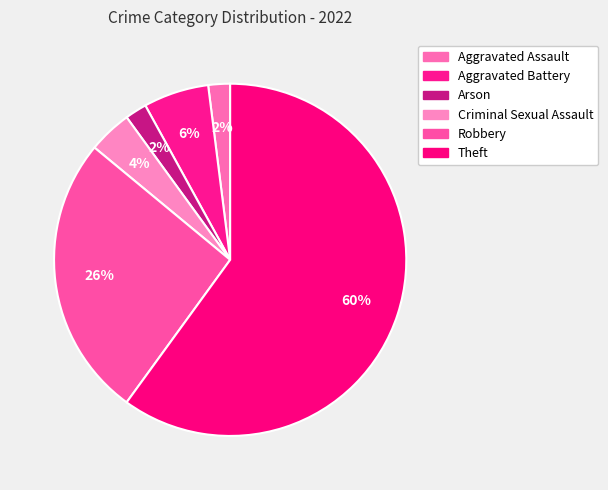

How many segments does this pie chart have?

6